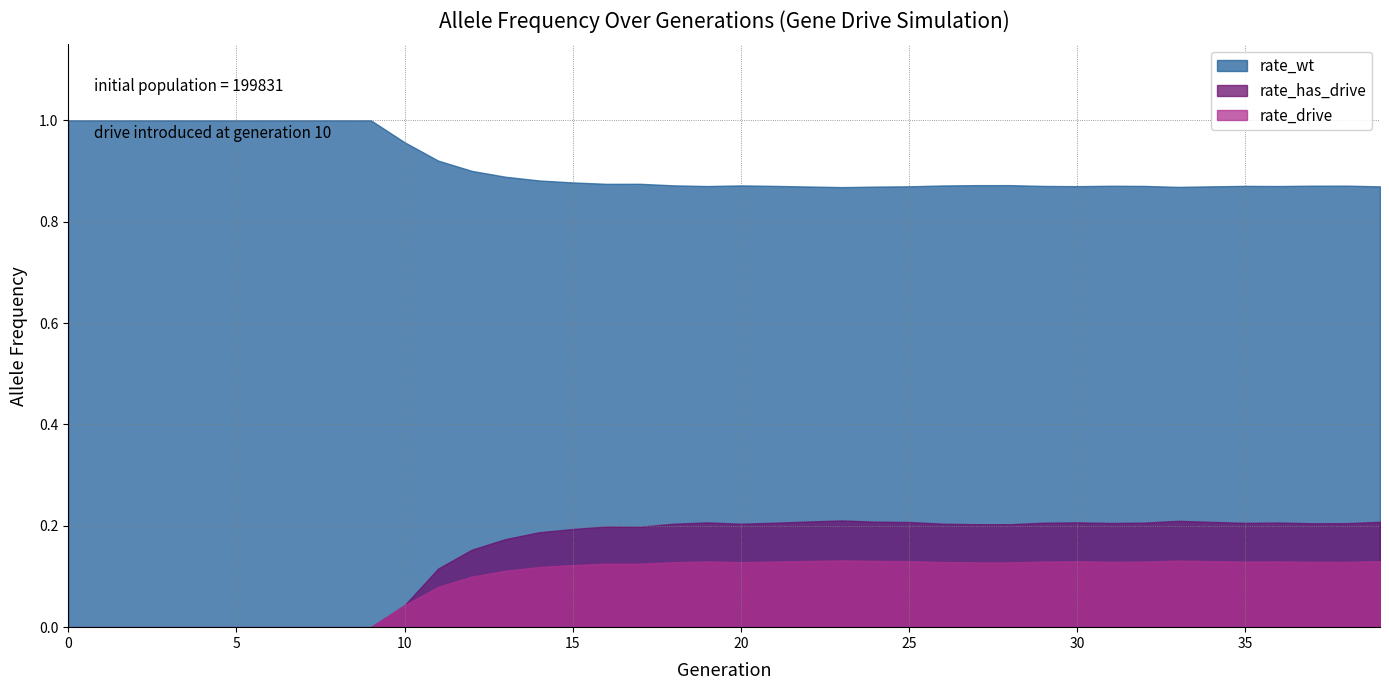

How many interior local peaks does the rate_wt series have?

6